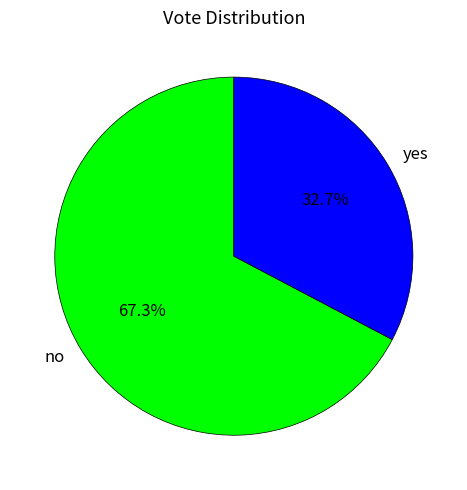

Rank the categories by value from lowest to highest.

yes, no